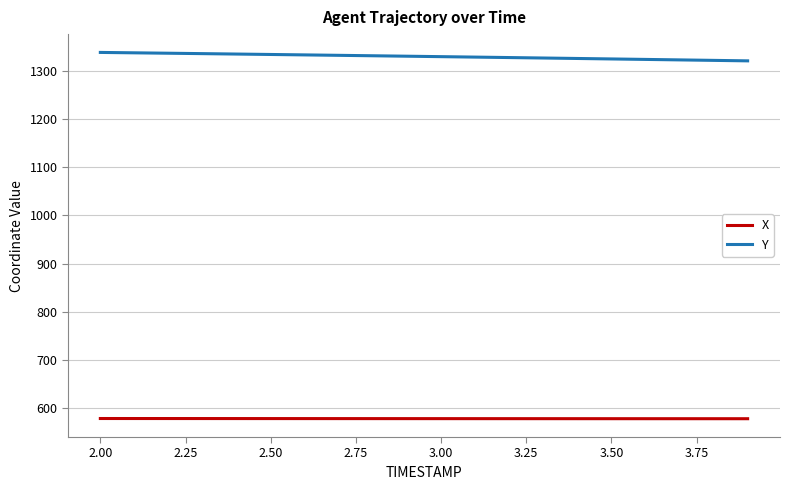

What is the greatest value displayed?

1337.8